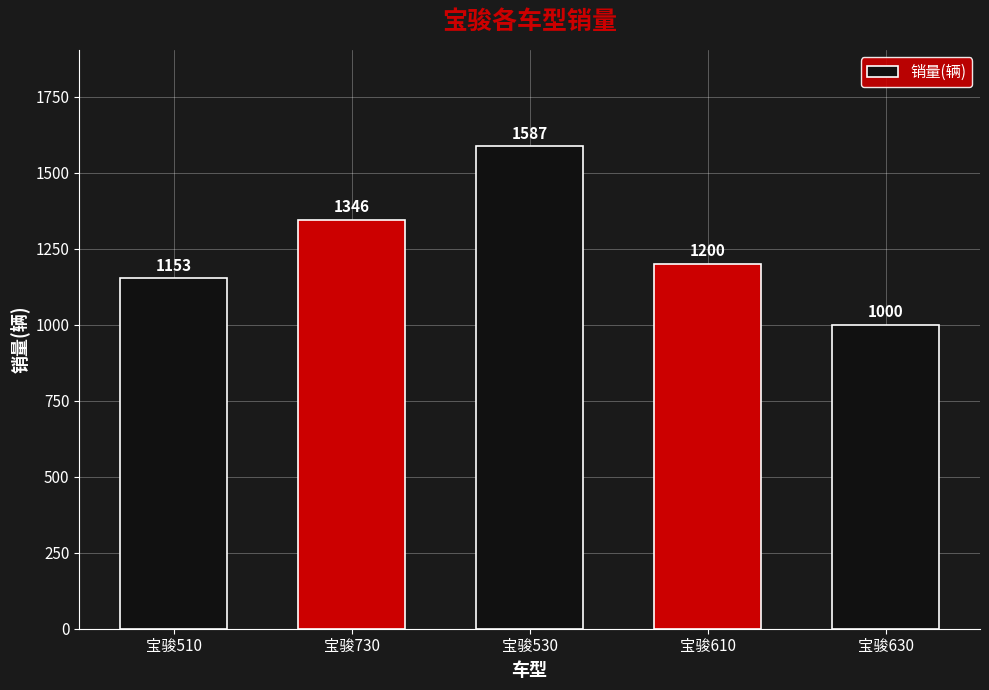

Which label corresponds to the smallest value in the chart?

宝骏630